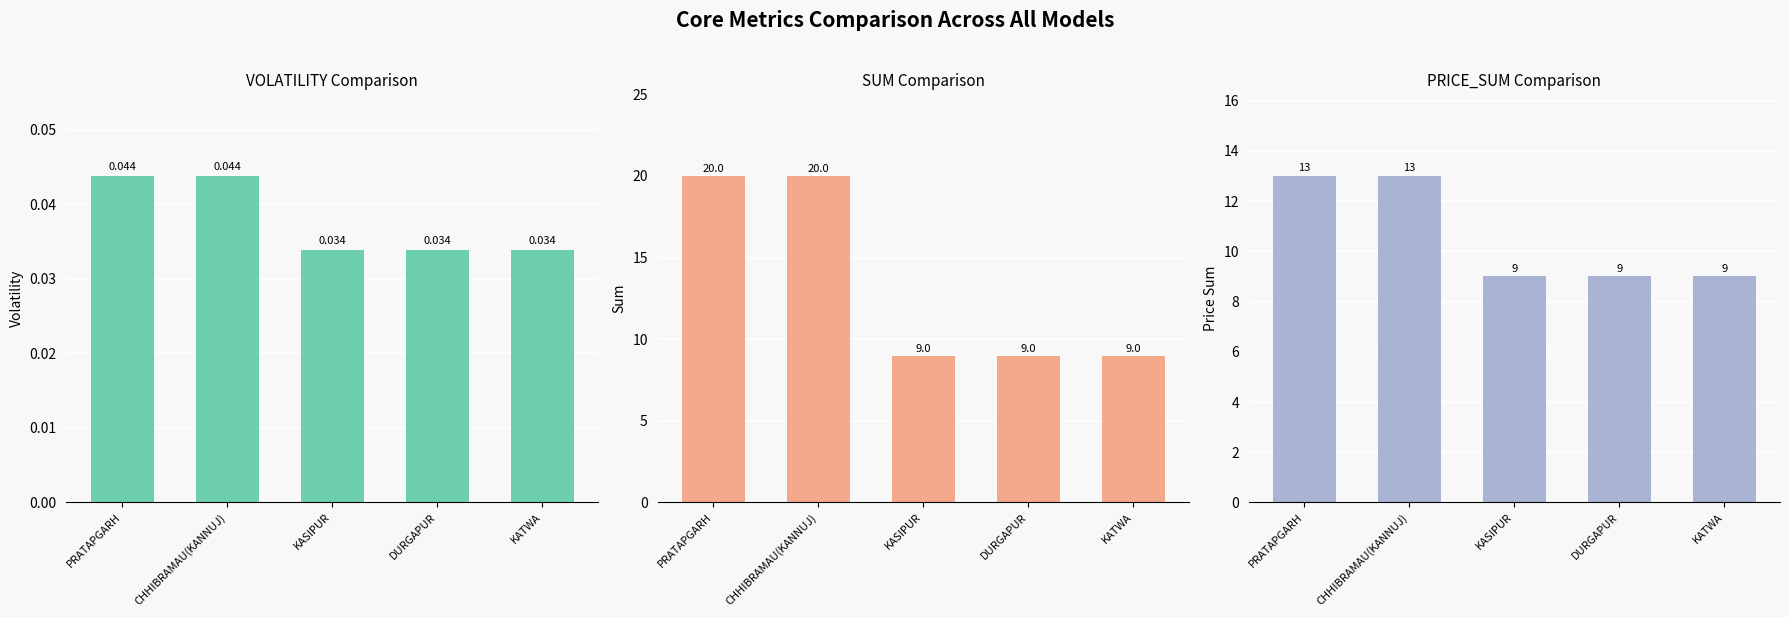

What is the average value of the PRICE_SUM series?

10.6